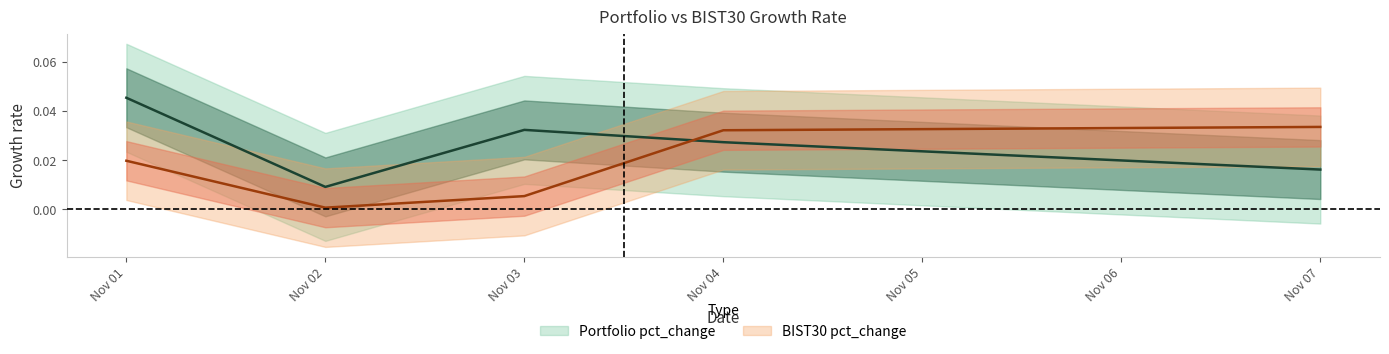

What is the total value across all series at Nov 04?

0.1